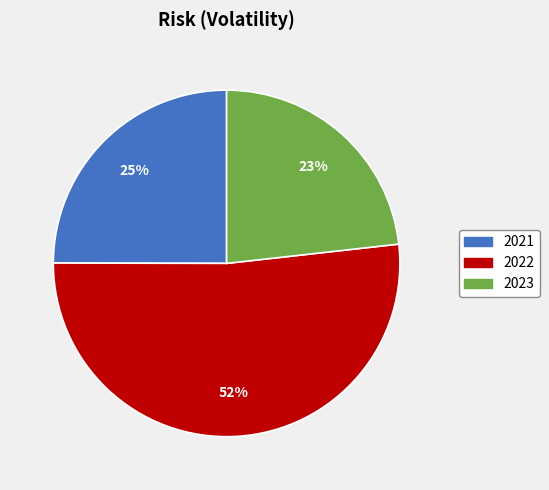

Is there any slice that represents more than half of the pie?

Yes